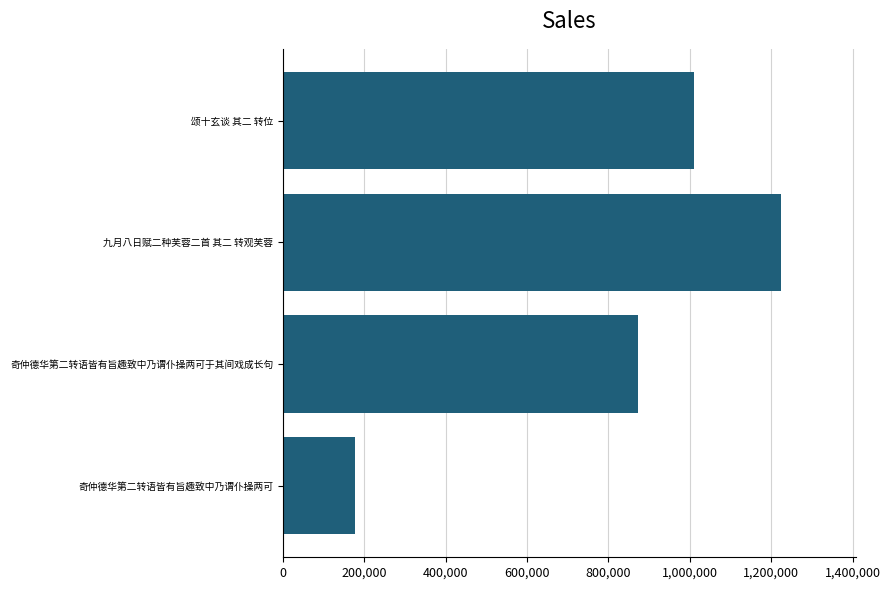

What is the sum of all values?

3284368